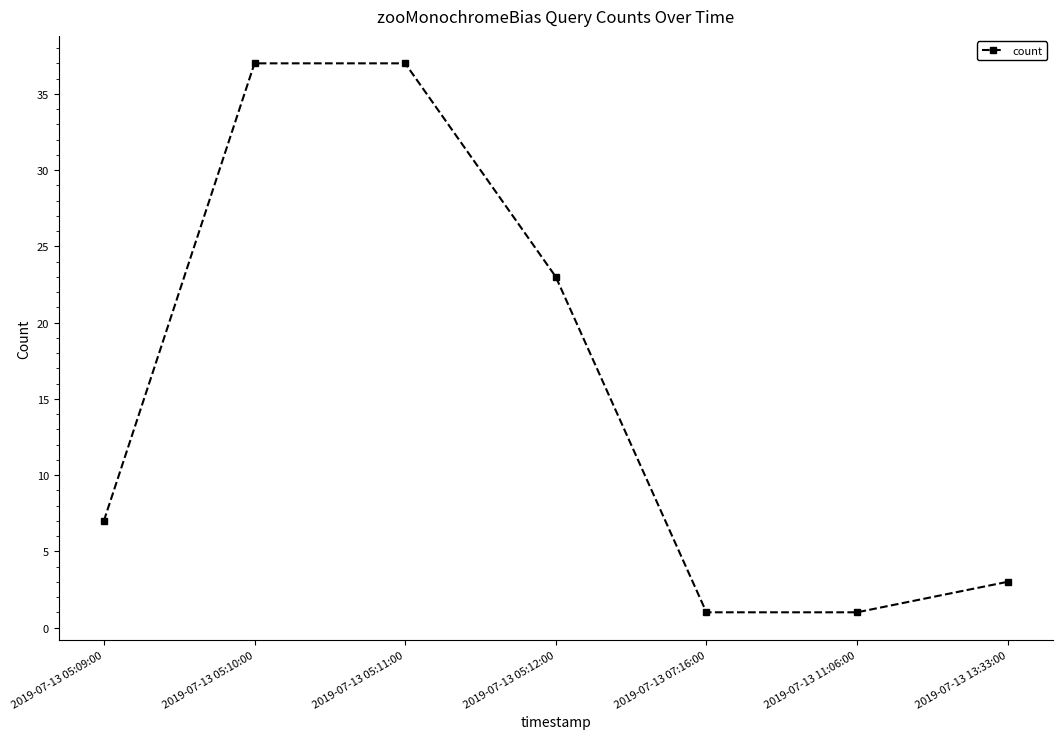

What is the value of the 2nd point from the left?

37